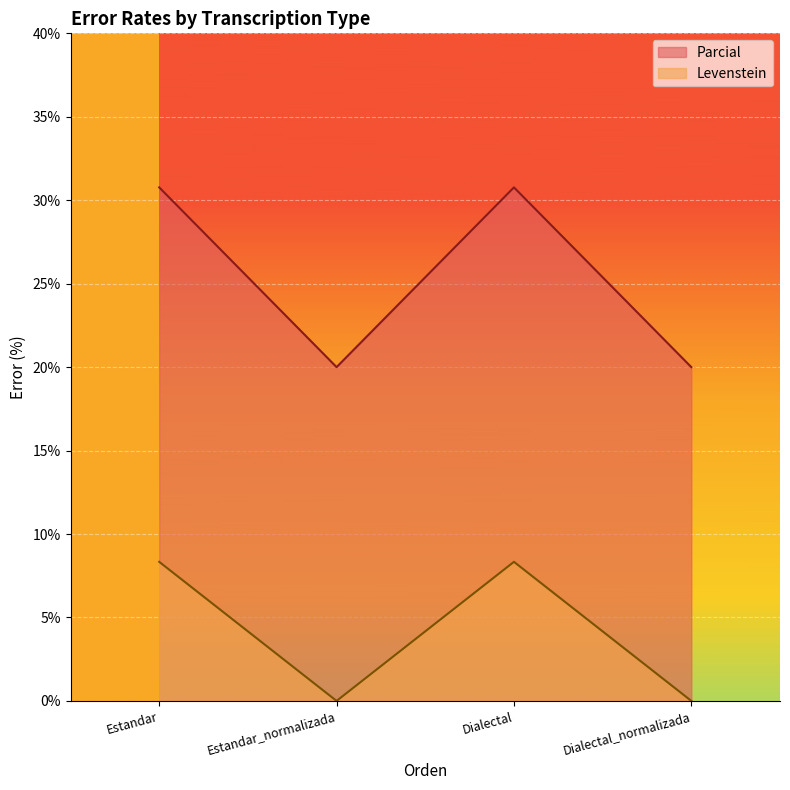

What is the approximate value of Parcial at Estandar?

30.8